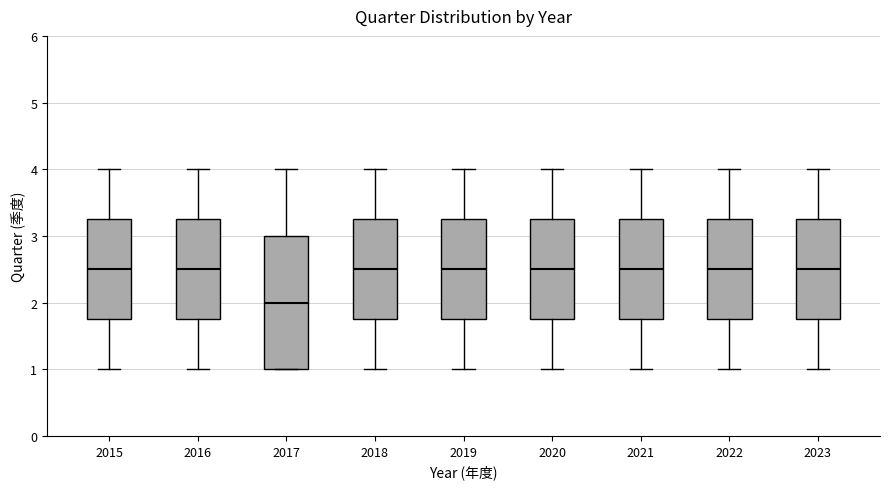

Reading left to right, transcribe this box plot: for each box, give where its median line is, the range the box spans, and where its two whiskers end, as read against the y-axis. The values are not printed on the chart, so give them approximately, as read against the axis.

2015: median 2.5, box 1.8 to 3.3, whiskers 1.0 to 4.0
2016: median 2.5, box 1.8 to 3.3, whiskers 1.0 to 4.0
2017: median 2.0, box 1.0 to 3.0, whiskers 1.0 to 4.0
2018: median 2.5, box 1.8 to 3.3, whiskers 1.0 to 4.0
2019: median 2.5, box 1.8 to 3.3, whiskers 1.0 to 4.0
2020: median 2.5, box 1.8 to 3.3, whiskers 1.0 to 4.0
2021: median 2.5, box 1.8 to 3.3, whiskers 1.0 to 4.0
2022: median 2.5, box 1.8 to 3.3, whiskers 1.0 to 4.0
2023: median 2.5, box 1.8 to 3.3, whiskers 1.0 to 4.0